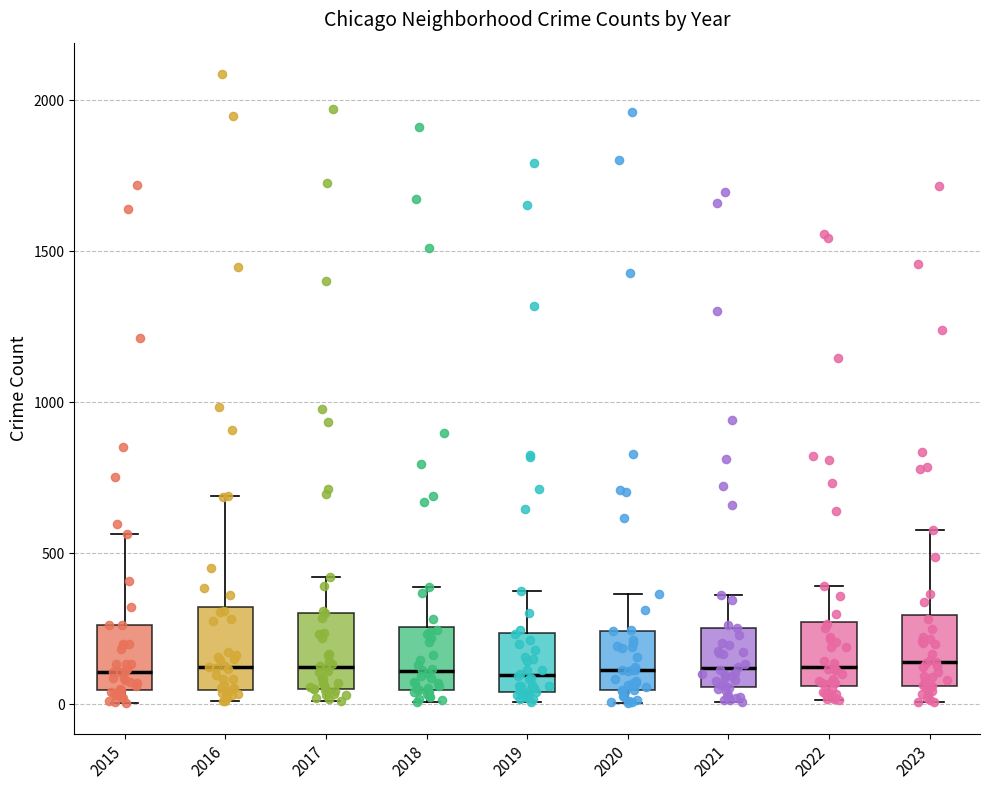

Reading left to right, read every box against the y-axis: the position of its median line, the range the box covers, and the ends of its whiskers. The values are not printed on the chart, so give them approximately, as read against the axis.

2015: median 100, box 50 to 250, whiskers 0 to 550
2016: median 150, box 50 to 300, whiskers 0 to 700
2017: median 100, box 50 to 300, whiskers 0 to 400
2018: median 100, box 50 to 250, whiskers 0 to 400
2019: median 100, box 50 to 250, whiskers 0 to 400
2020: median 100, box 50 to 250, whiskers 0 to 350
2021: median 100, box 50 to 250, whiskers 0 to 350
2022: median 100, box 50 to 250, whiskers 0 to 400
2023: median 150, box 50 to 300, whiskers 0 to 600